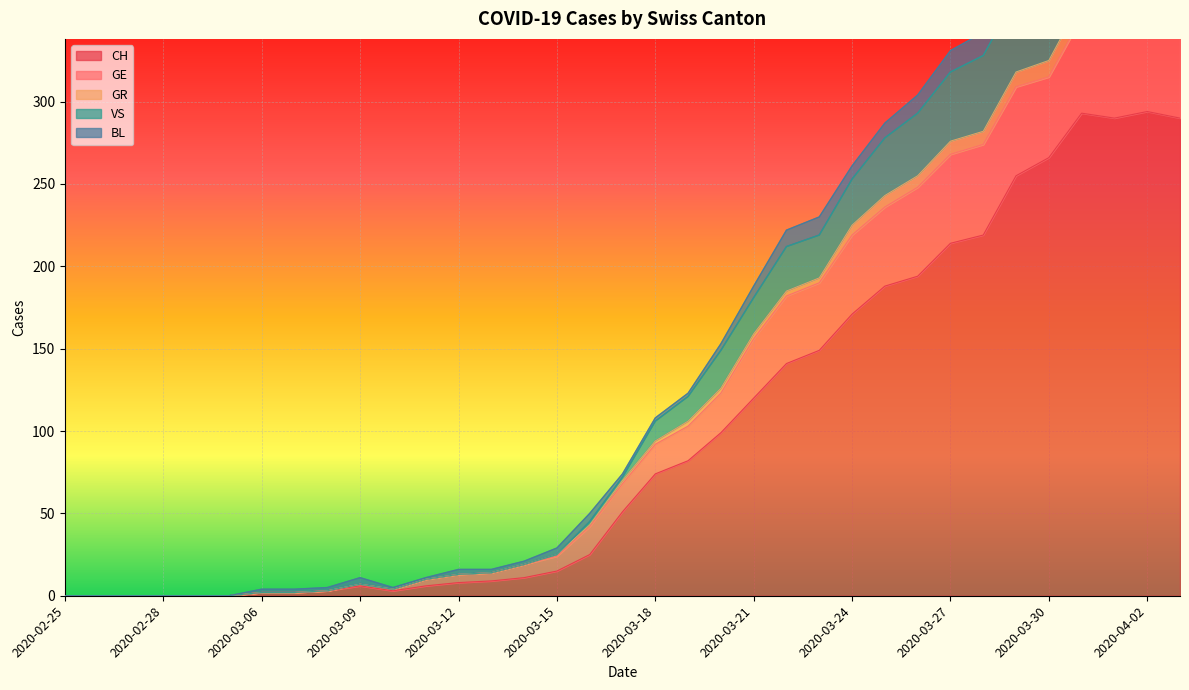

The CH series shows 126 at 2020-03-27. True or false?

False